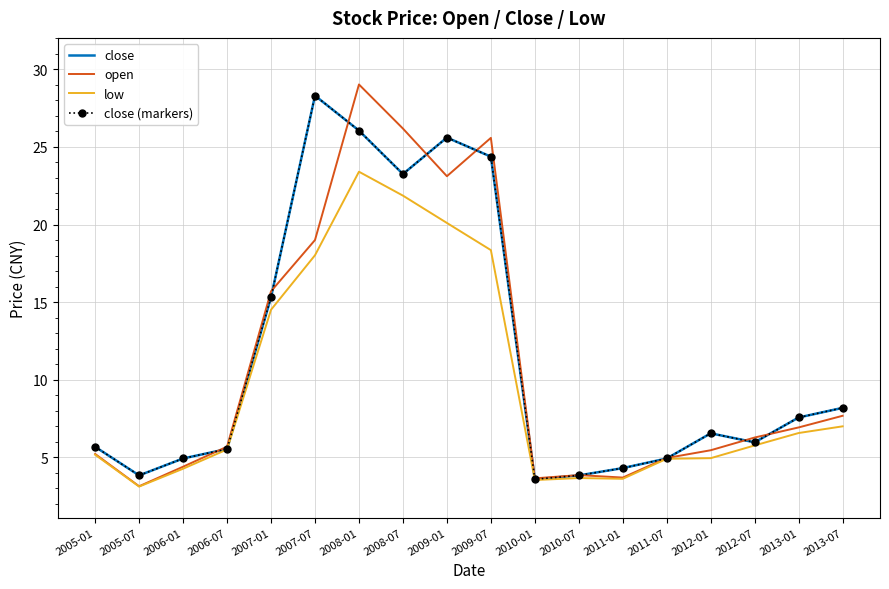

List the series in order of their peak value, highest first.

open, close, close (markers), low